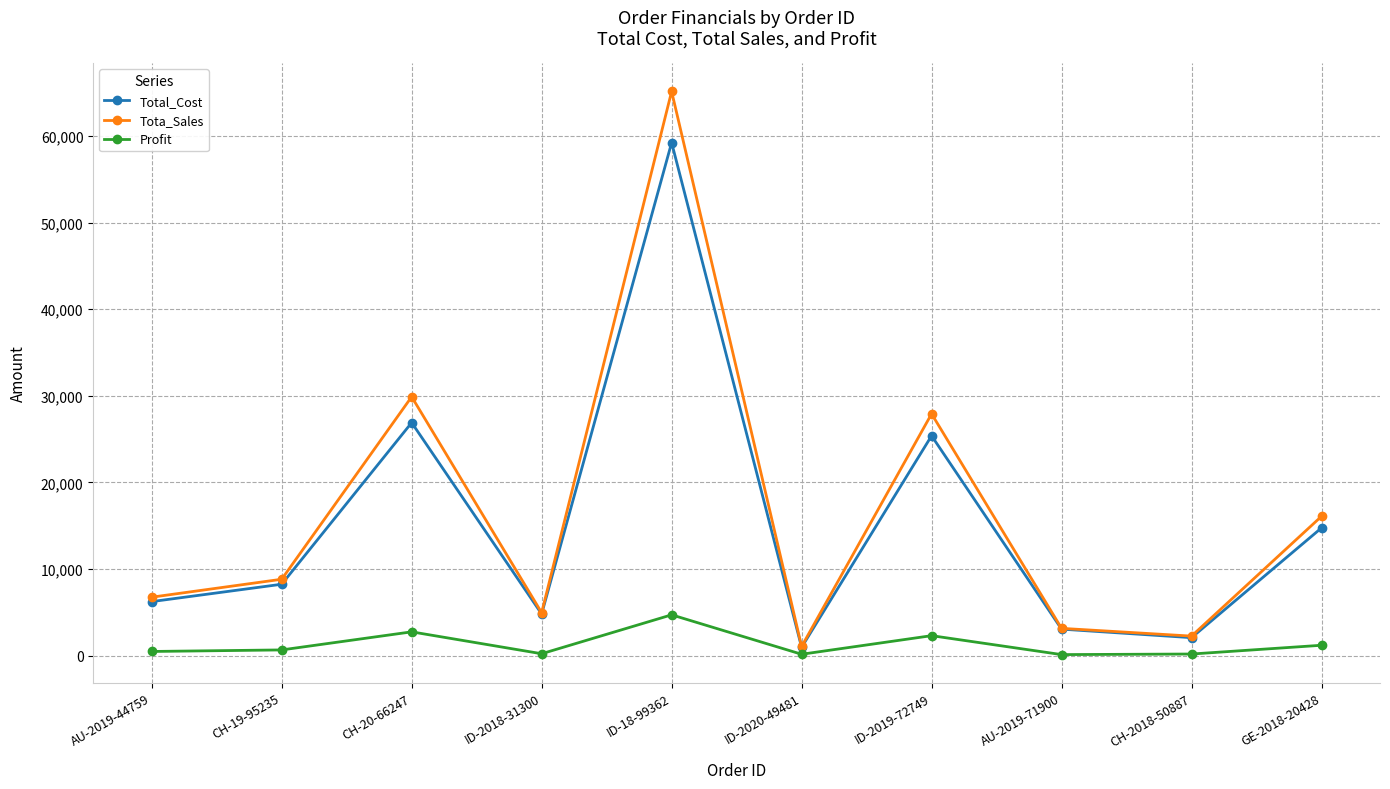

What is the difference between the highest and lowest values at CH-20-66247?

27140.9